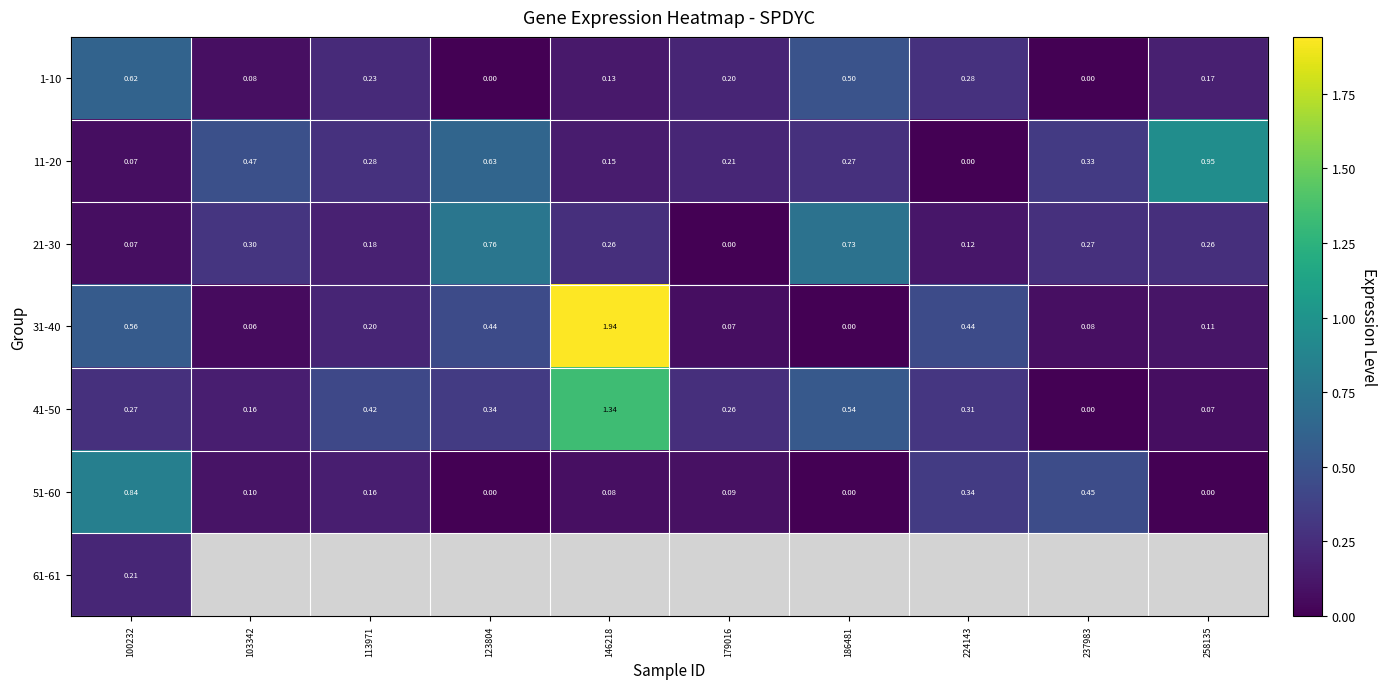

What is the sum of all 1-10 values?

2.2